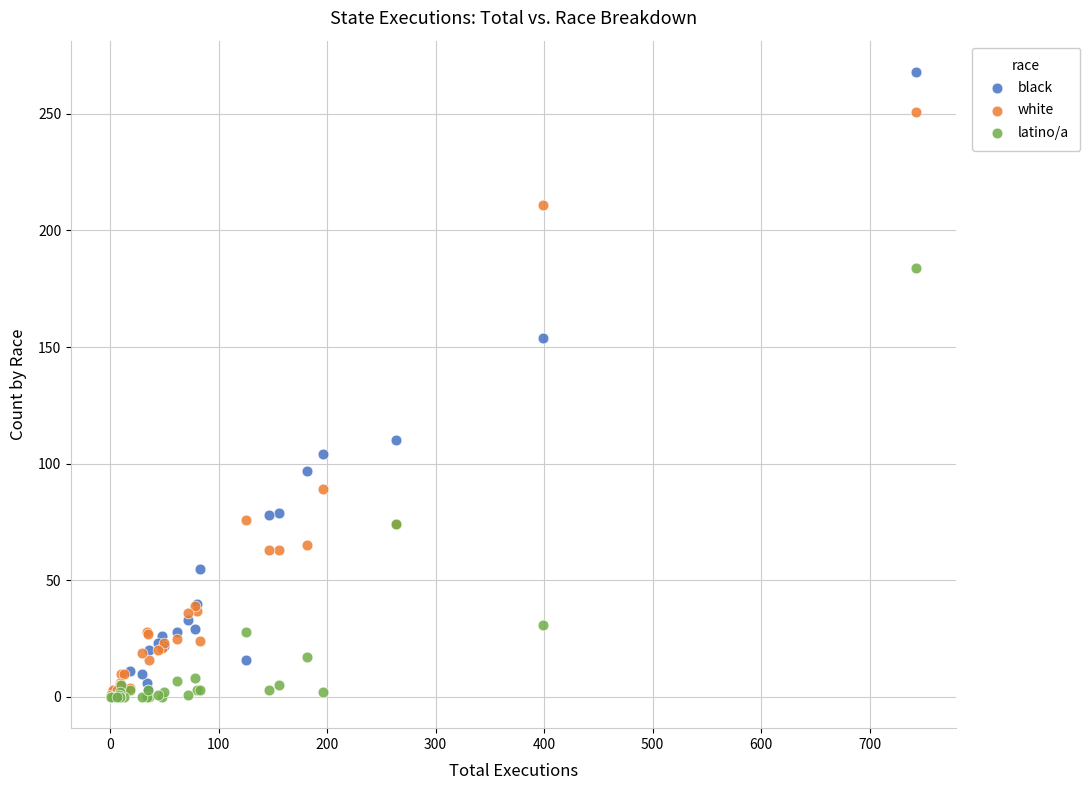

In the white series, what Y value is closest to 125?

89